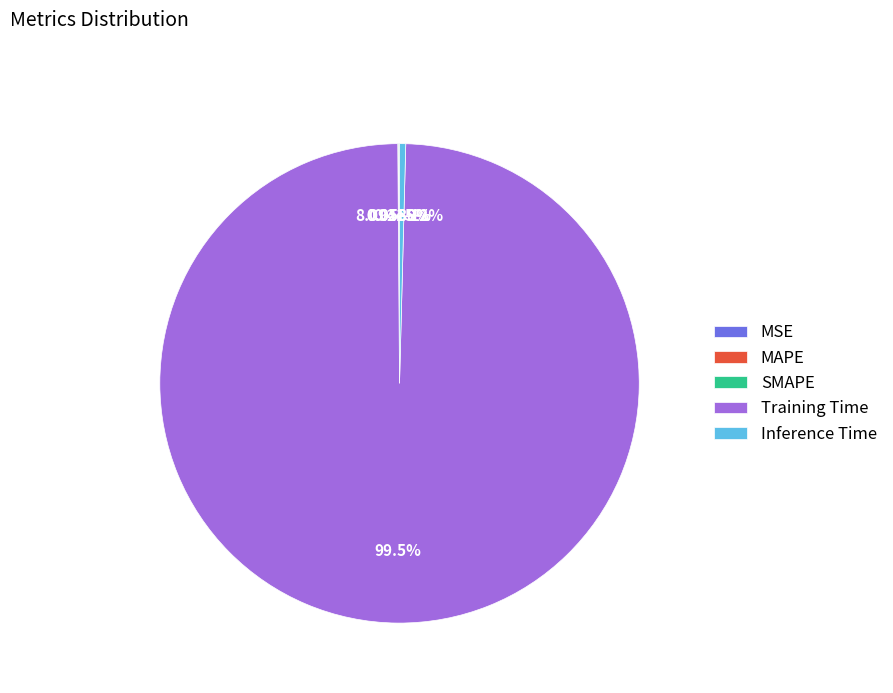

Count the number of slices in the pie.

5